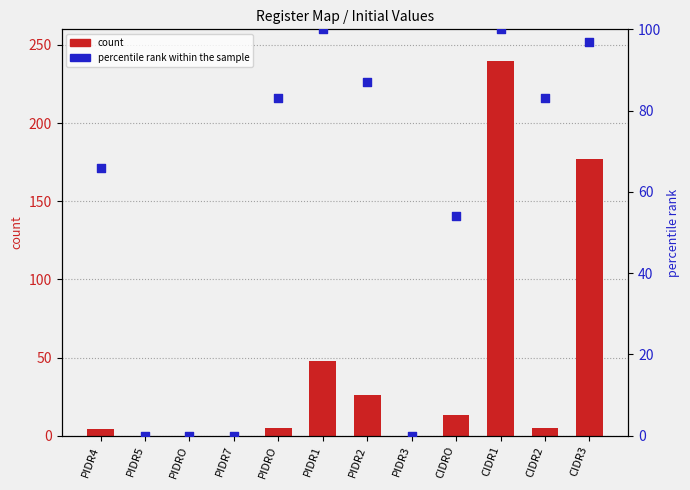

At how many categories does at least one series exceed 191?

1